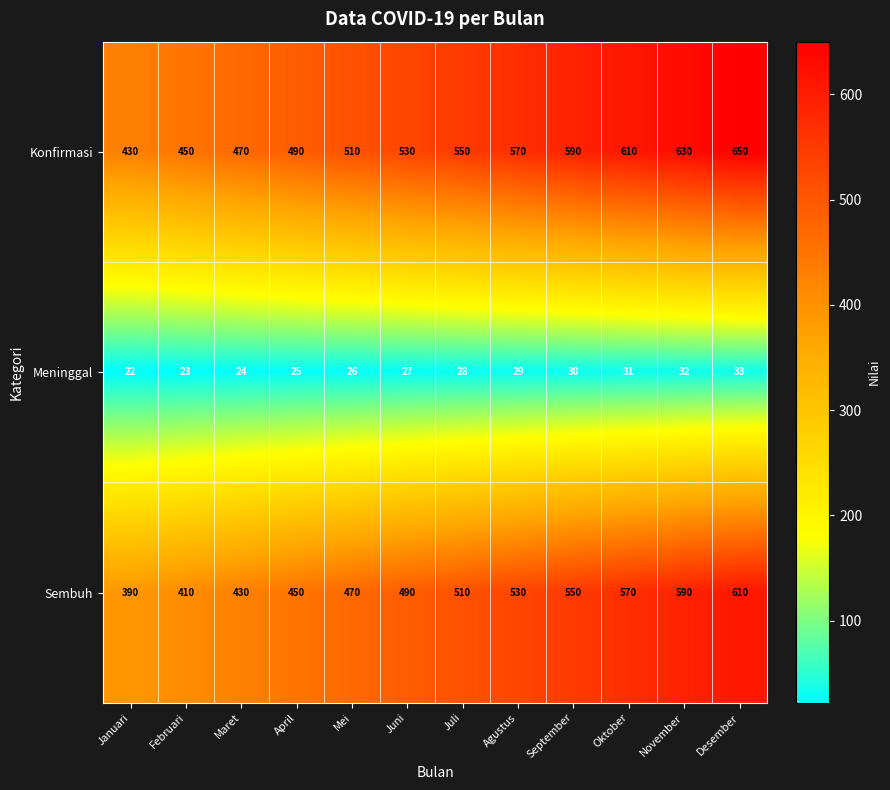

What is the spread (max minus min) of values at November?

598